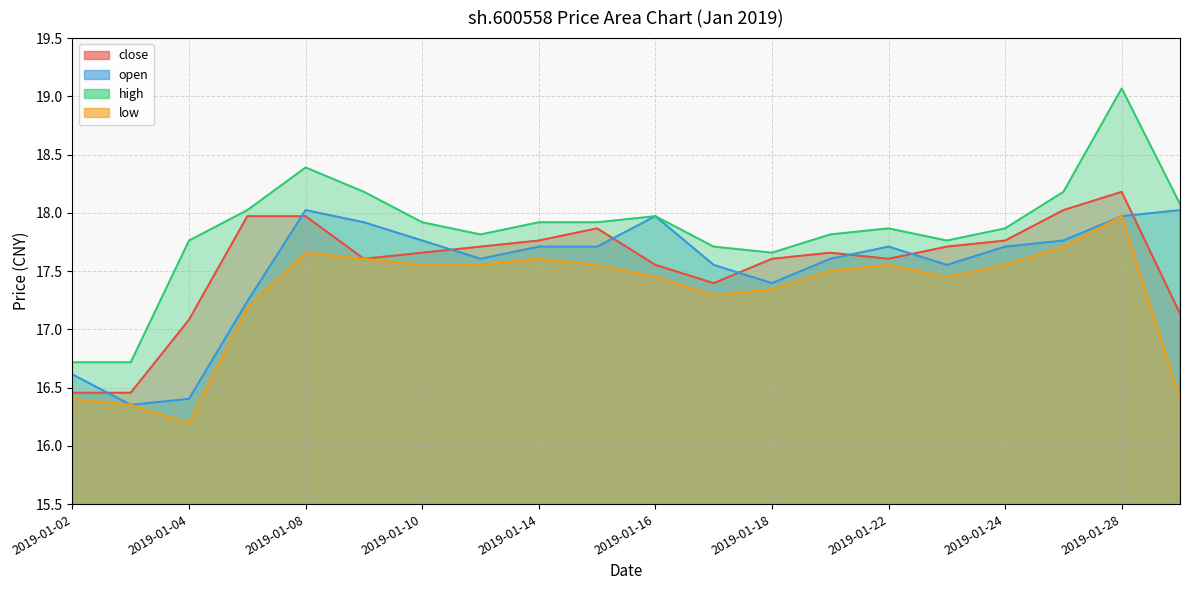

How many data points in high are less than 17?

2